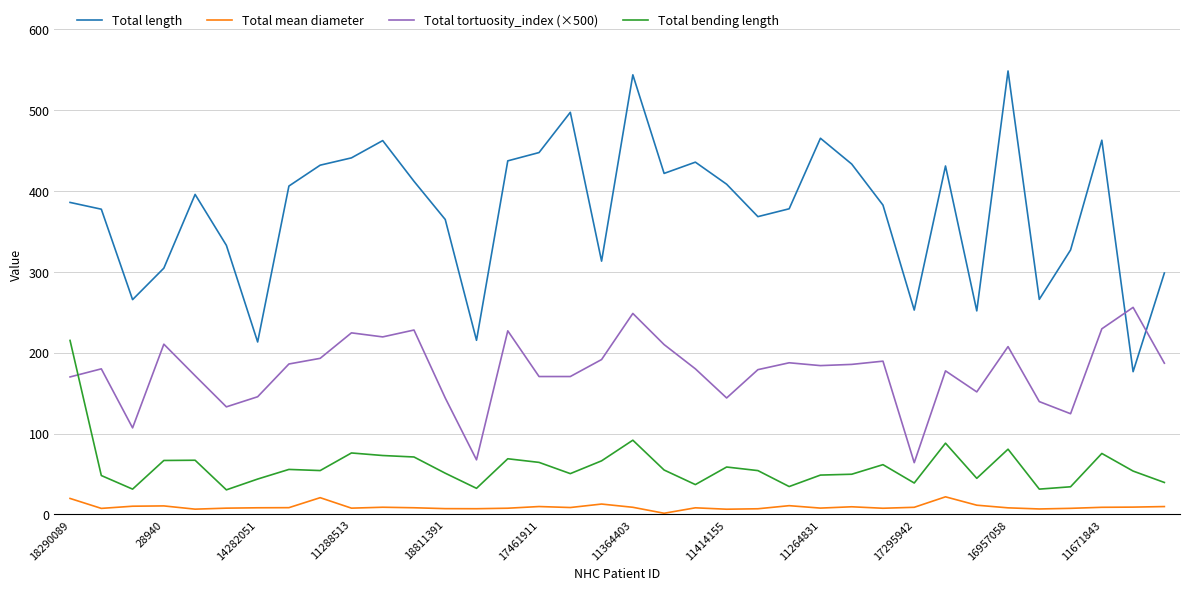

What is the maximum value for Total mean diameter?

21.8